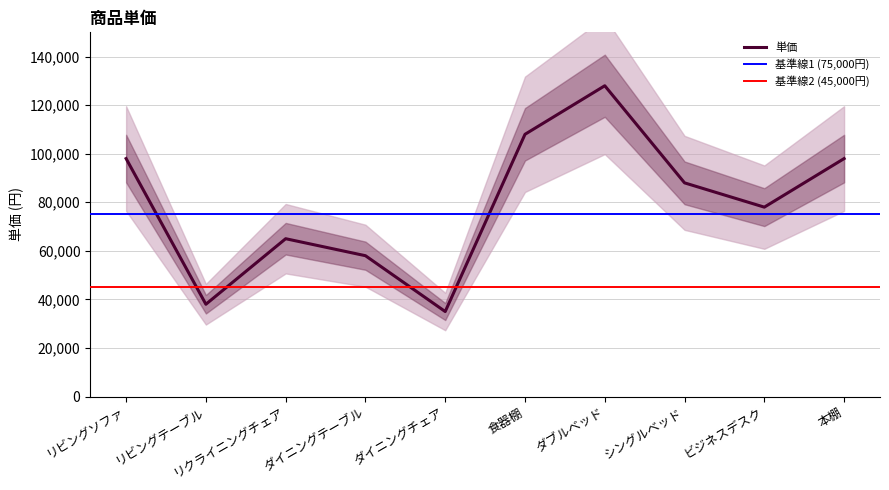

What is the value of the 5th point from the left?

35000